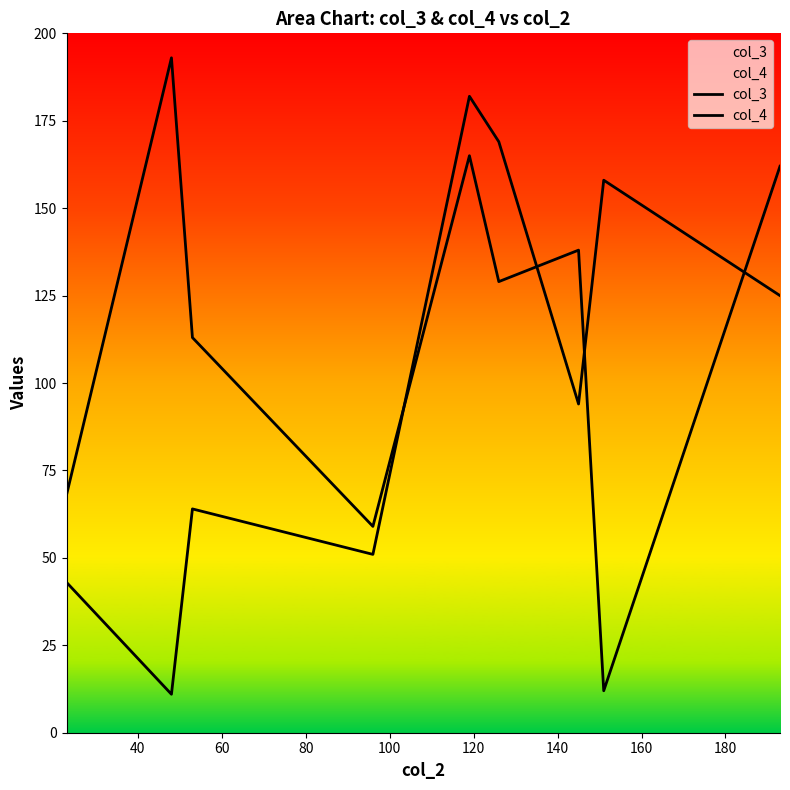

What is the value of the col_4 point at the 3rd from the left?

64